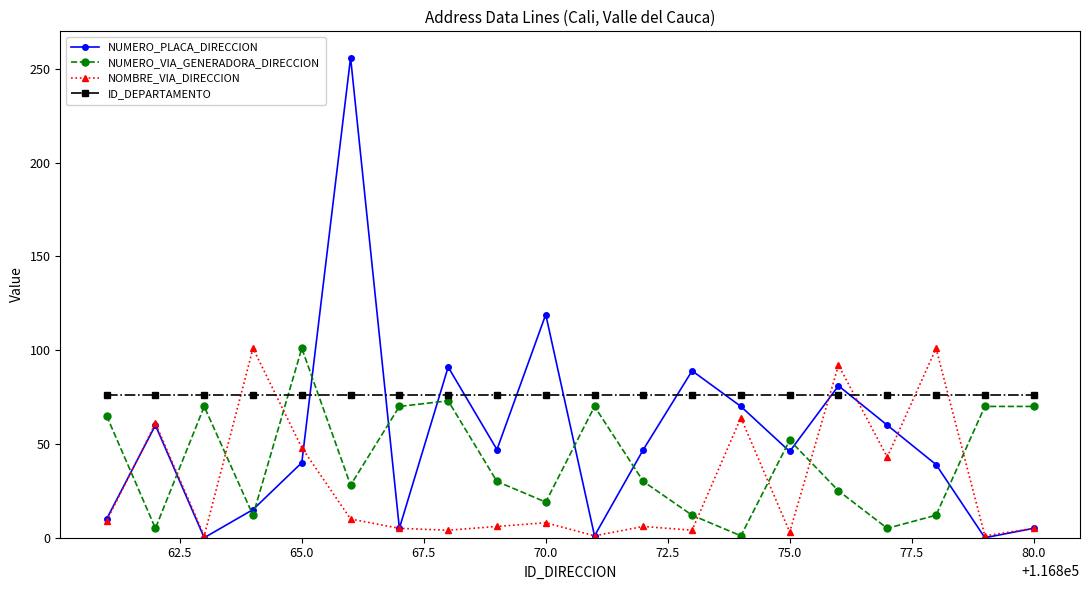

Rank the series by their average value, from lowest to highest.

NOMBRE_VIA_DIRECCION, NUMERO_VIA_GENERADORA_DIRECCION, NUMERO_PLACA_DIRECCION, ID_DEPARTAMENTO